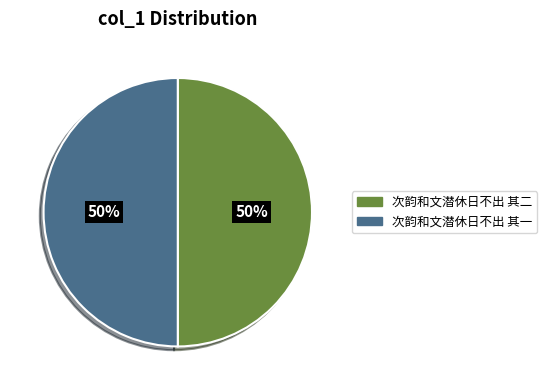

How many slices are in this pie chart?

2